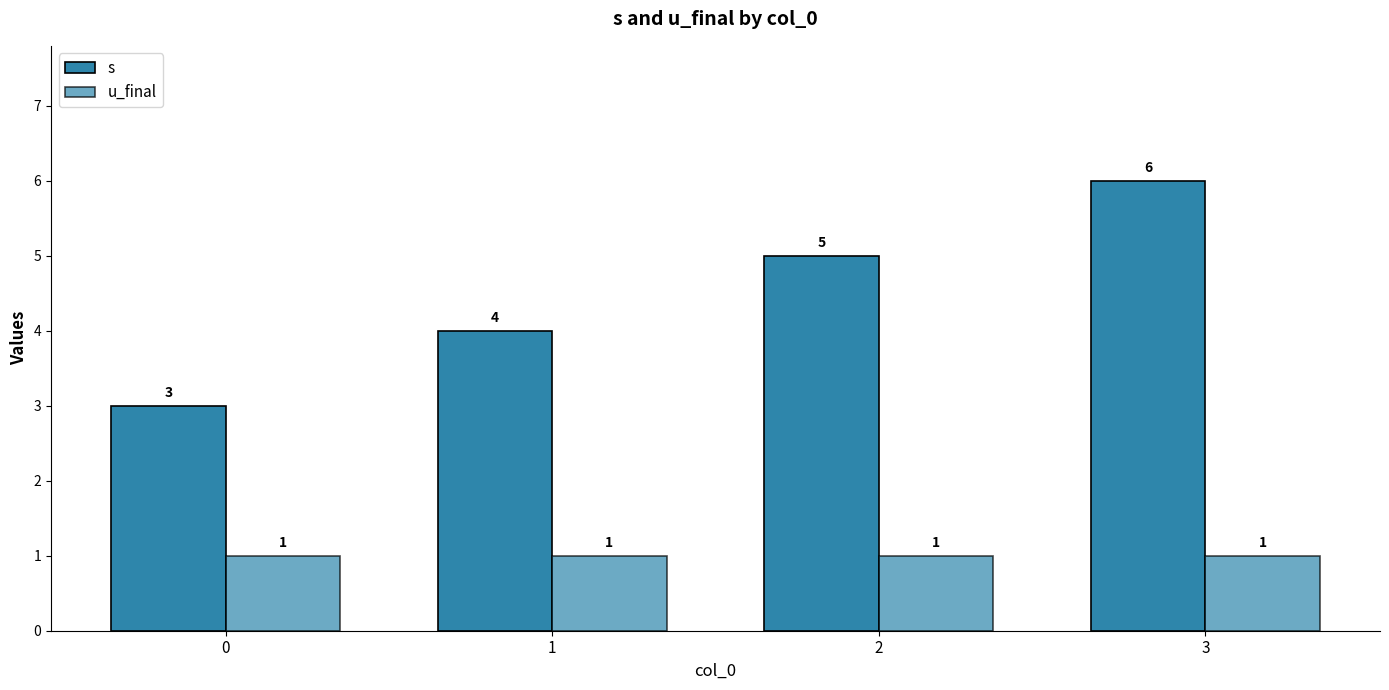

Are the bars grouped side by side (vs. stacked)?

Yes